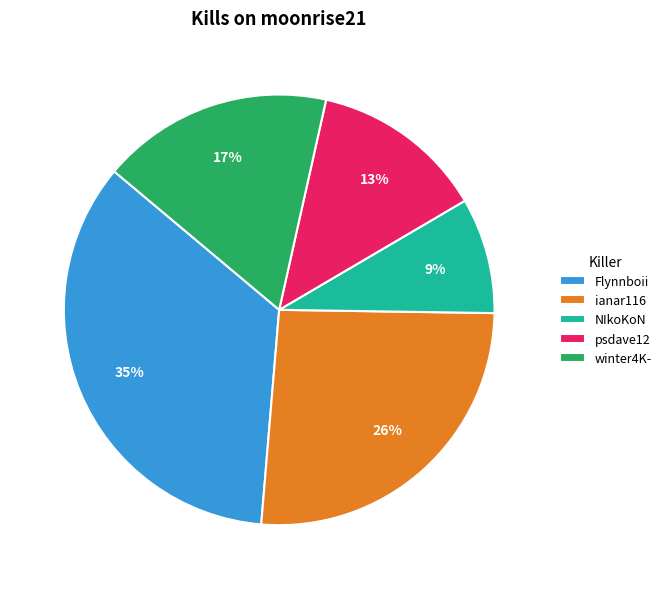

Between Flynnboii and psdave12, which is larger?

Flynnboii